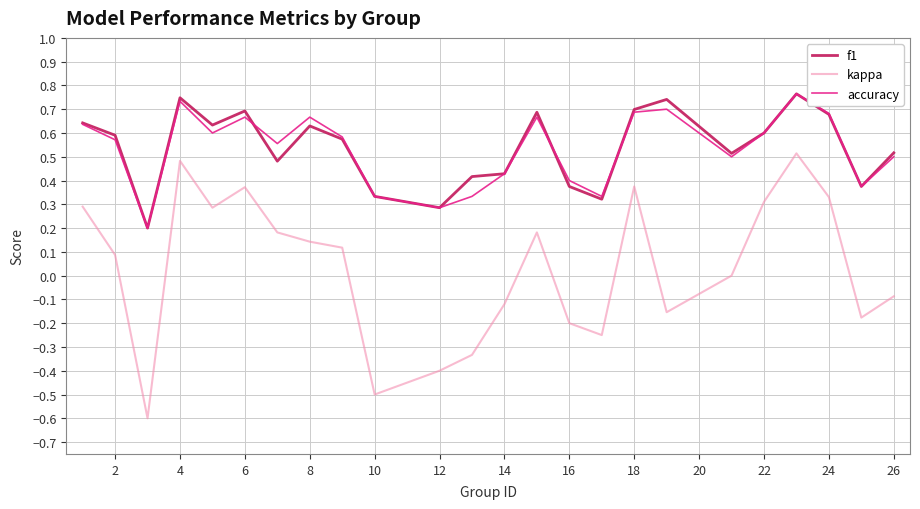

What is the minimum value shown in the chart?

-0.6